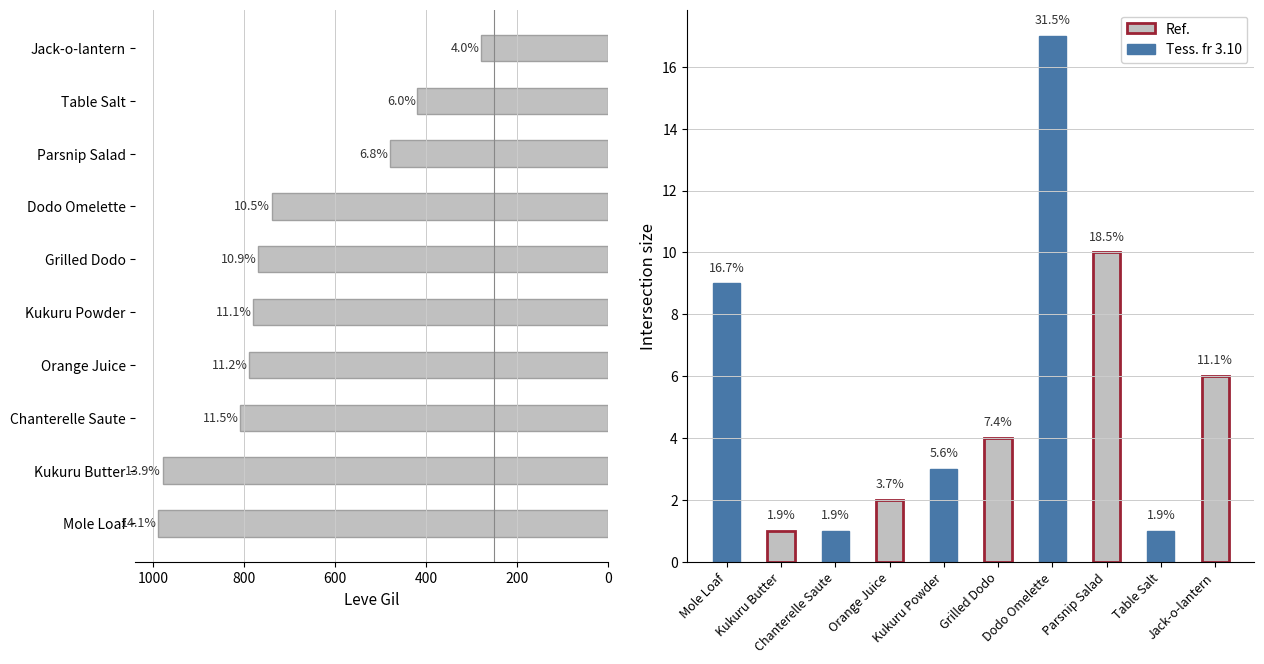

Which series has the largest total across all categories?

Leve Gil